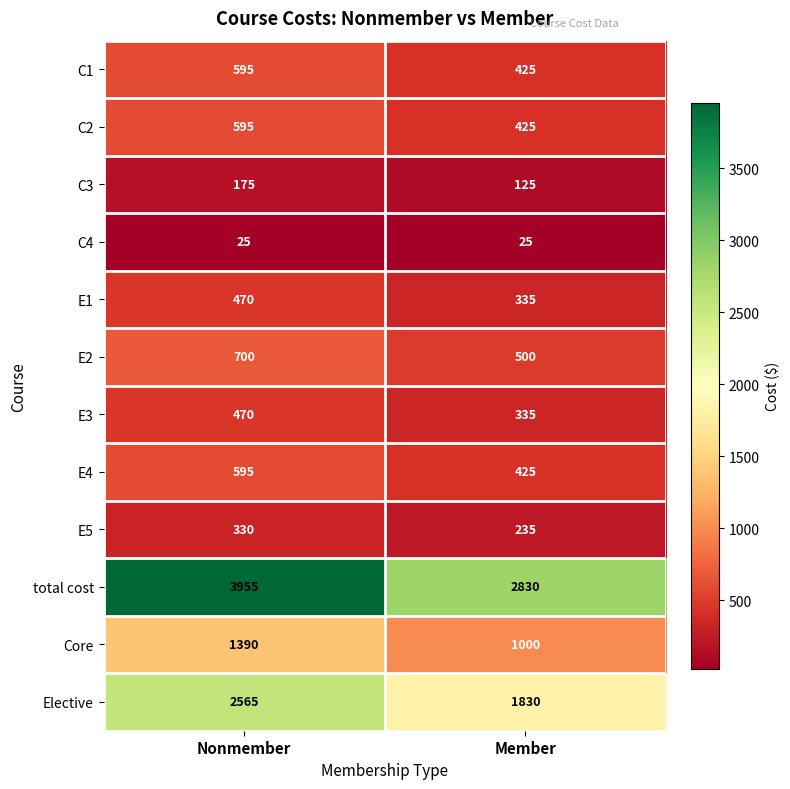

Where is E5 nearest to the value 282?

Member